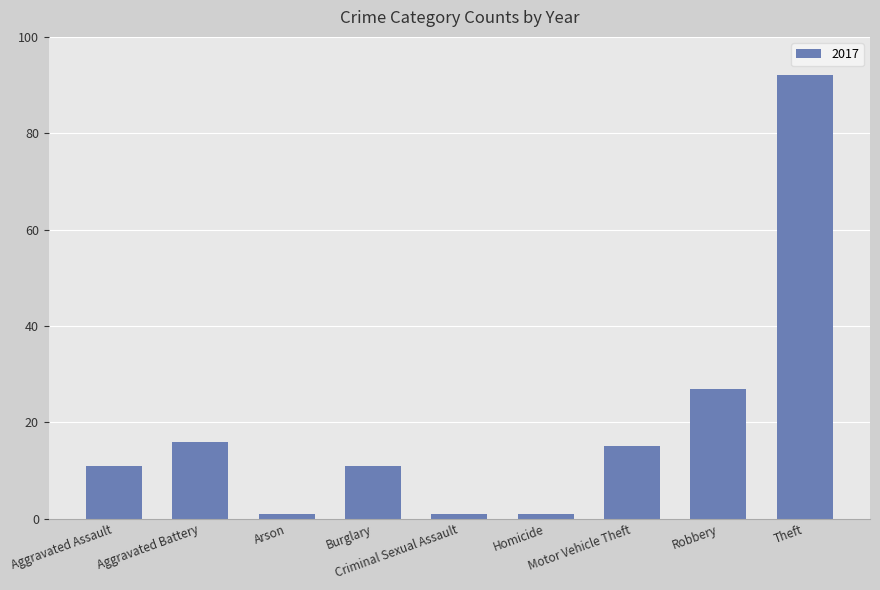

What is the value of the 9th bar from the left?

92